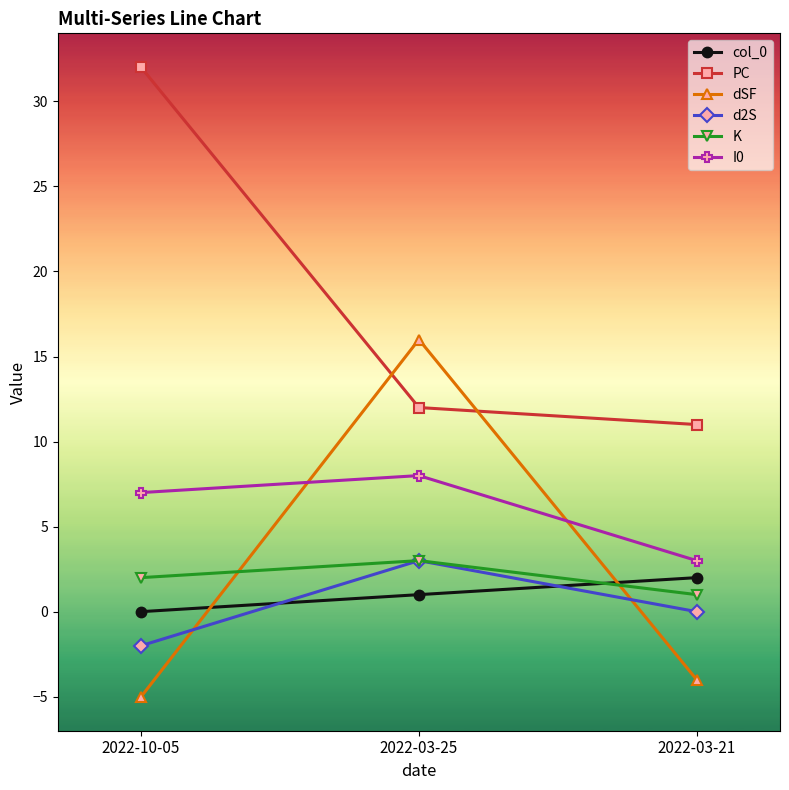

What is the sum of all K values?

6